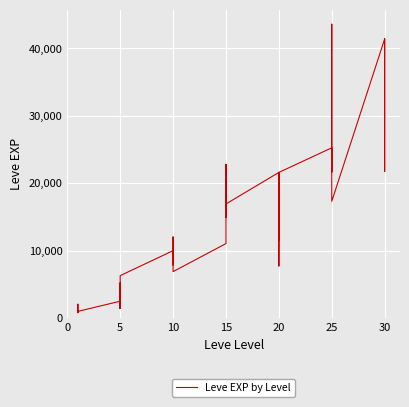

How many lines are shown in the chart?

1